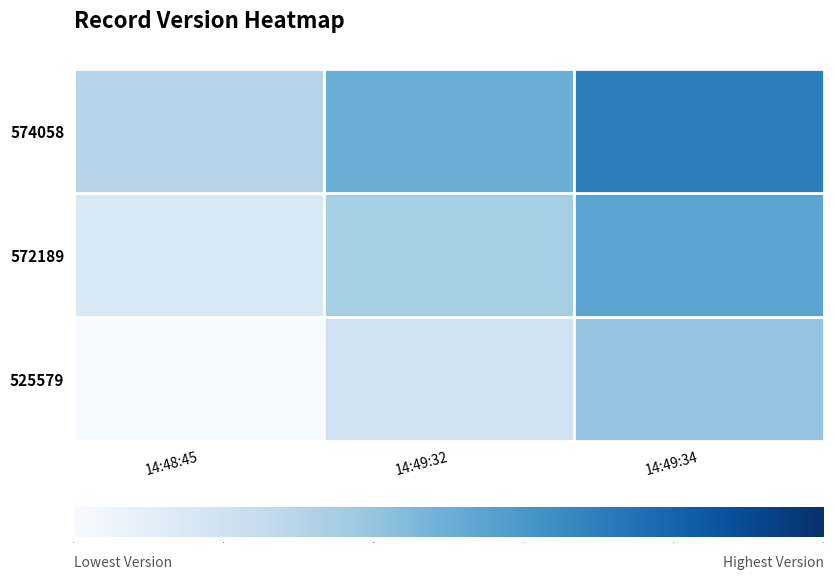

How many categories are shown in the chart?

3